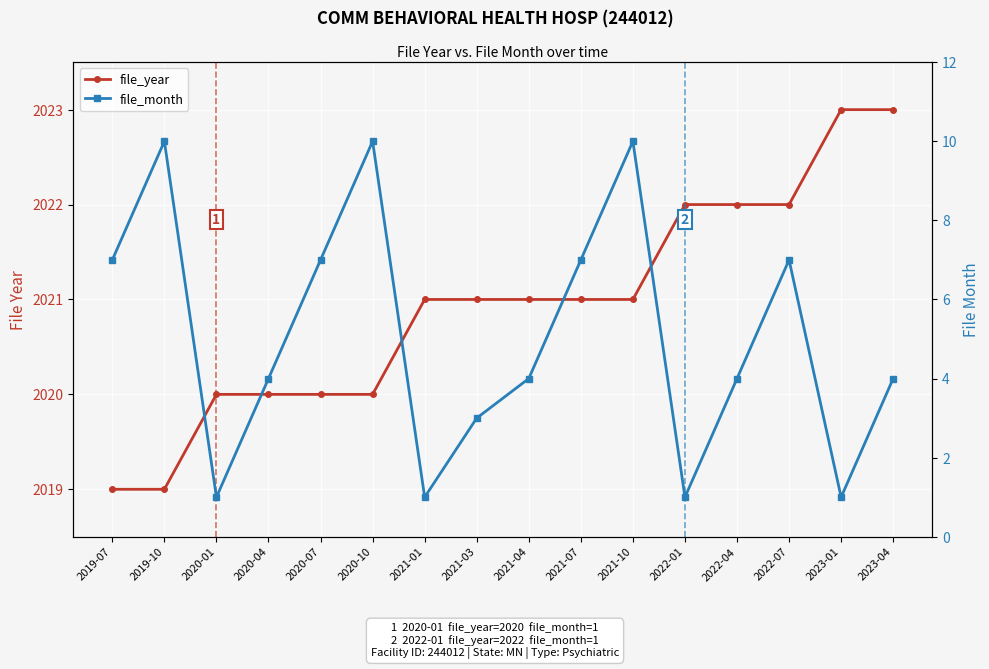

True or false: file_month and file_year intersect in this chart.

False